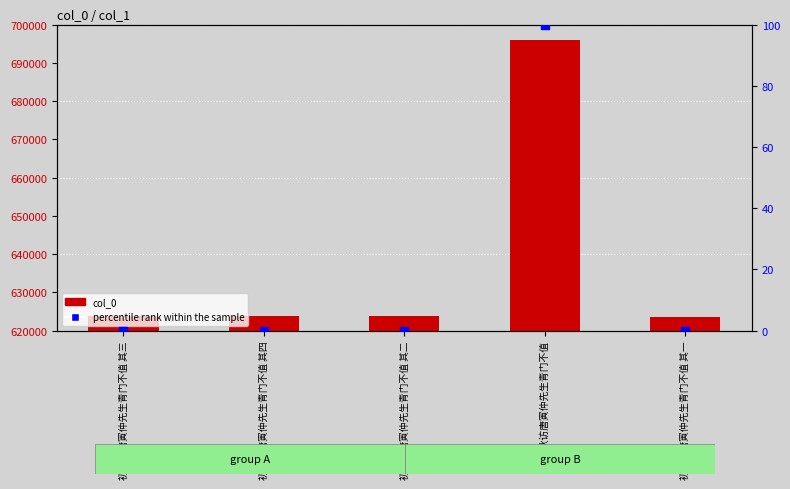

What is the total value across all series at 初秋访唐寅仲先生青门不值 其二?

623699.0